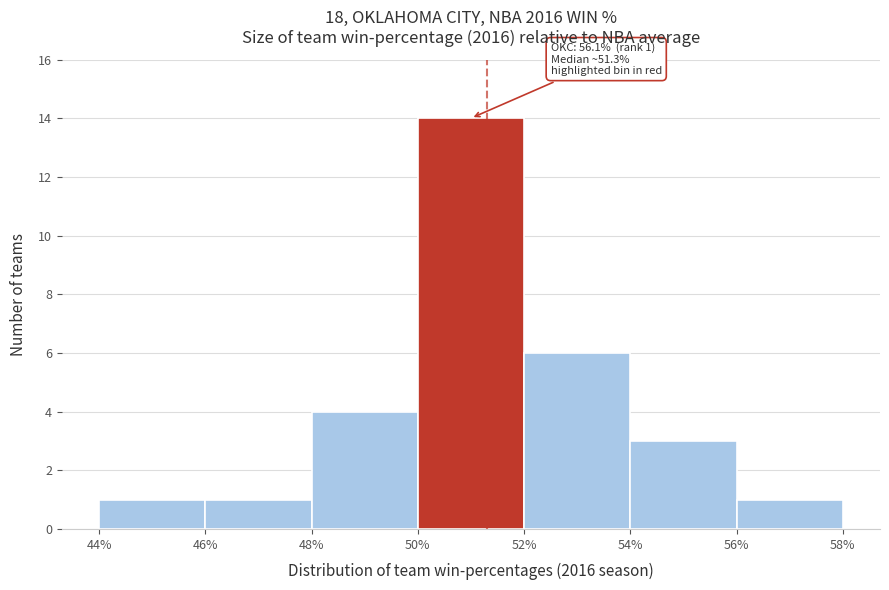

Over which range of the x-axis is the bar tallest?

50% to 52%